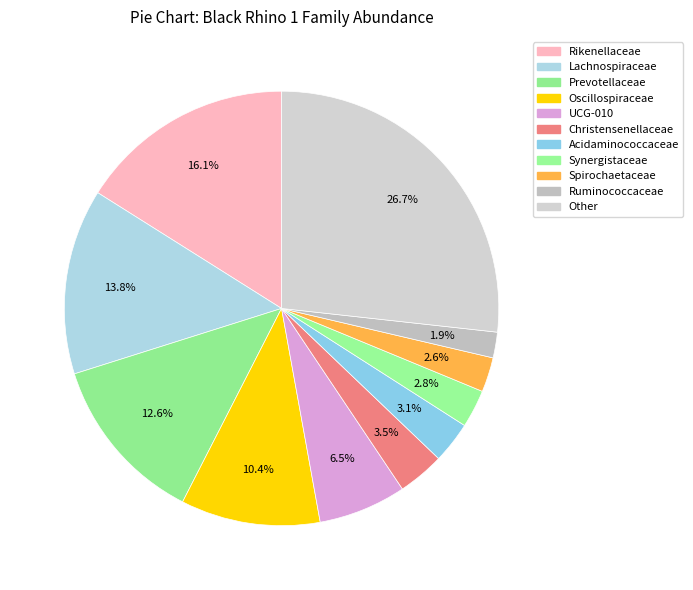

To the nearest percent, what is the combined percentage of Oscillospiraceae and Rikenellaceae?

26%